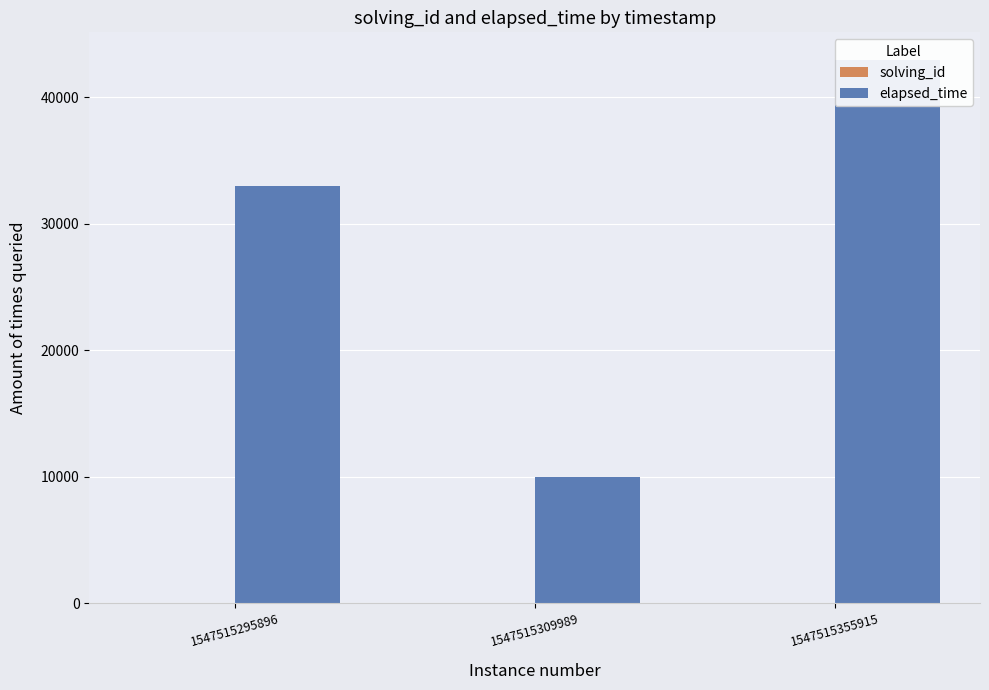

True or false: elapsed_time has a value of 67073 at 1547515355915.

False